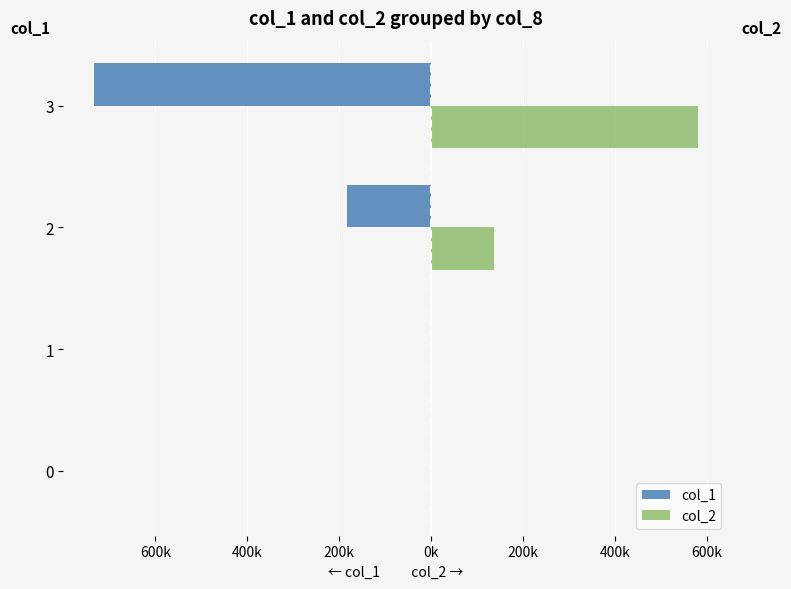

What is the difference between the maximum and minimum values in the col_1 series?

734000